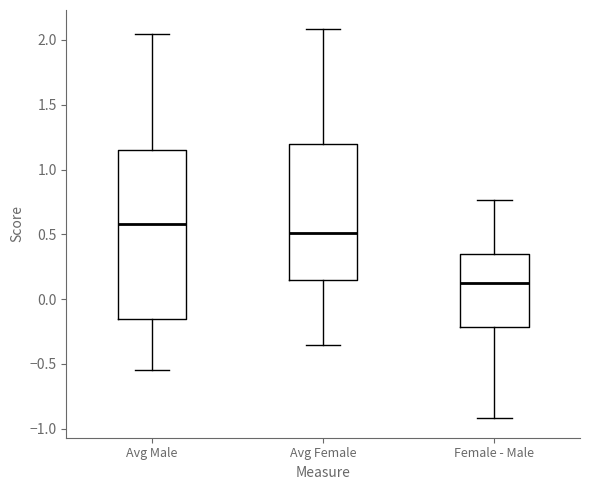

Which box has the highest median line?

Avg Male